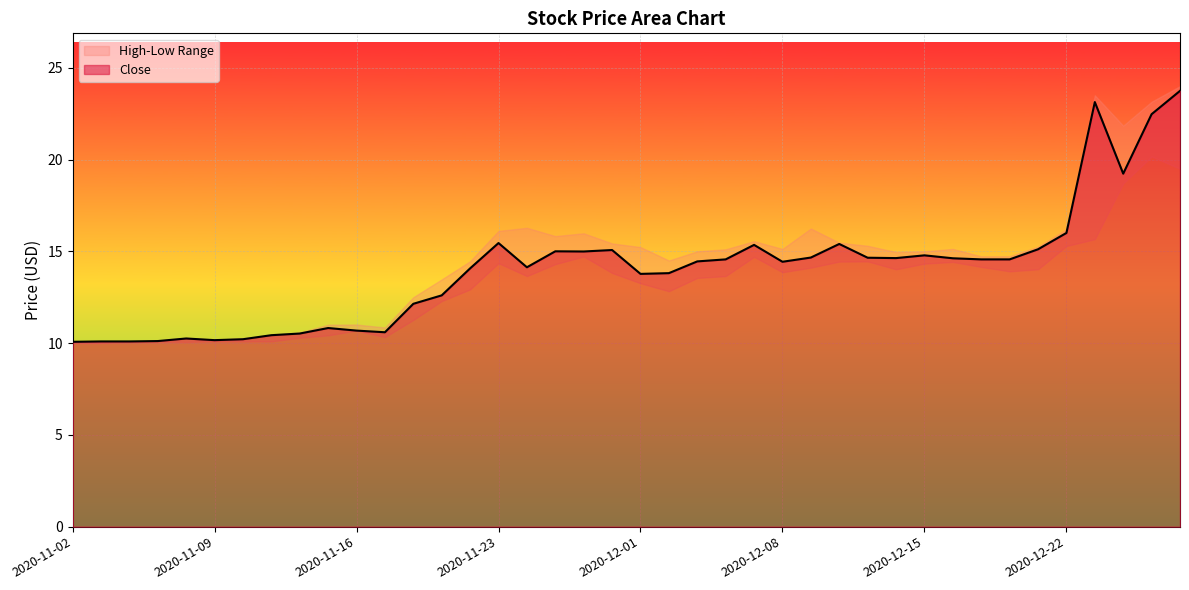

What value does the data have at 2020-11-24?

14.1